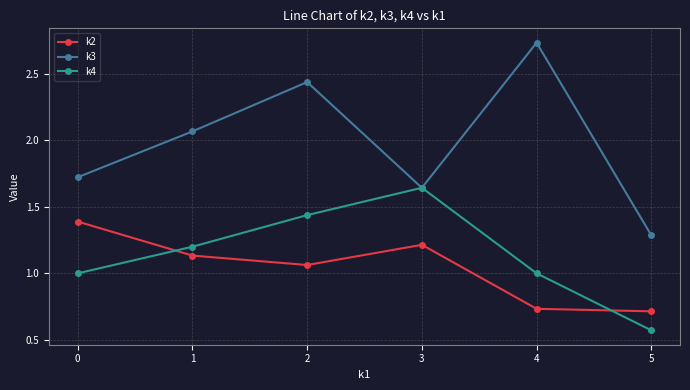

At which category is the sum across all series the highest?

2